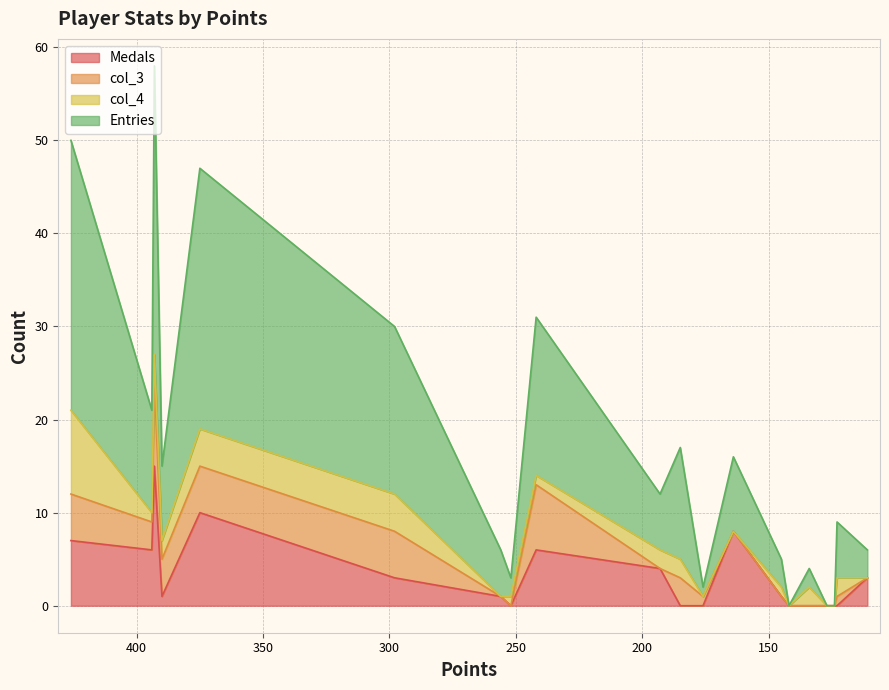

How many values in the Medals series exceed 1?

9